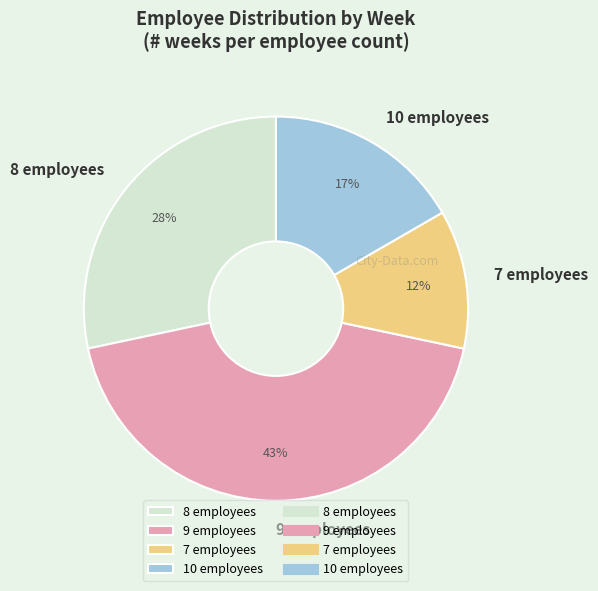

How many slices are in this pie chart?

4